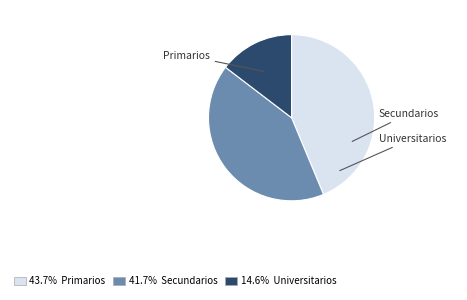

How many slices are in this pie chart?

3